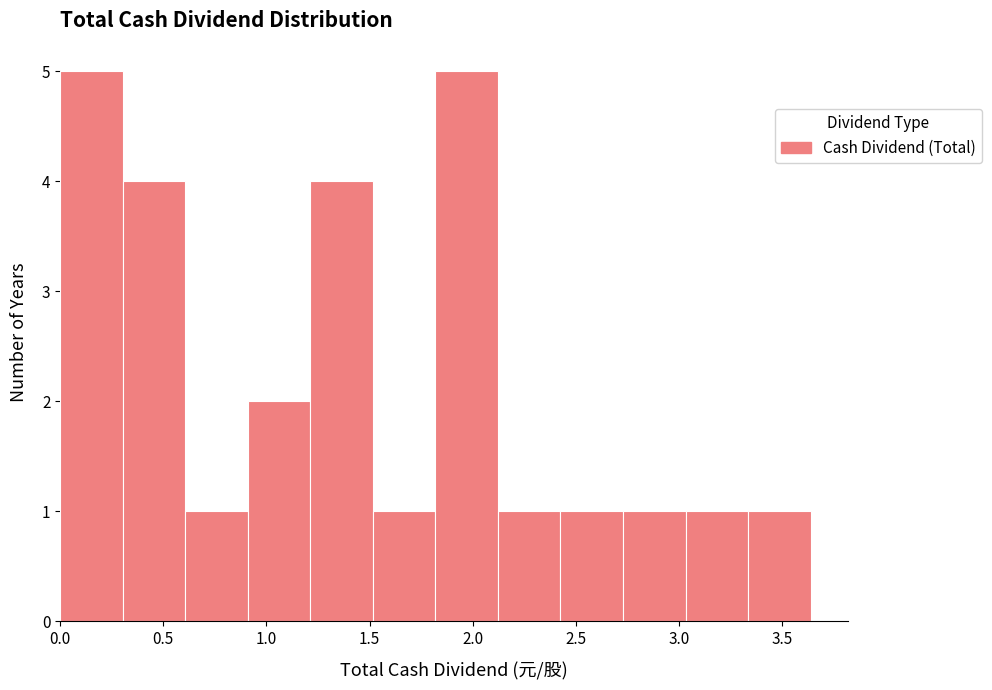

Reading left to right, transcribe this chart: for each bar, give the range it covers on the x-axis and its height. Neither the bar edges nor the heights are printed on the chart, so give them approximately, as read against the axes.

0.00 to 0.30: 5
0.30 to 0.60: 4
0.60 to 0.90: 1
0.90 to 1.20: 2
1.20 to 1.50: 4
1.50 to 1.80: 1
1.80 to 2.10: 5
2.10 to 2.40: 1
2.40 to 2.75: 1
2.75 to 3.05: 1
3.05 to 3.35: 1
3.35 to 3.65: 1